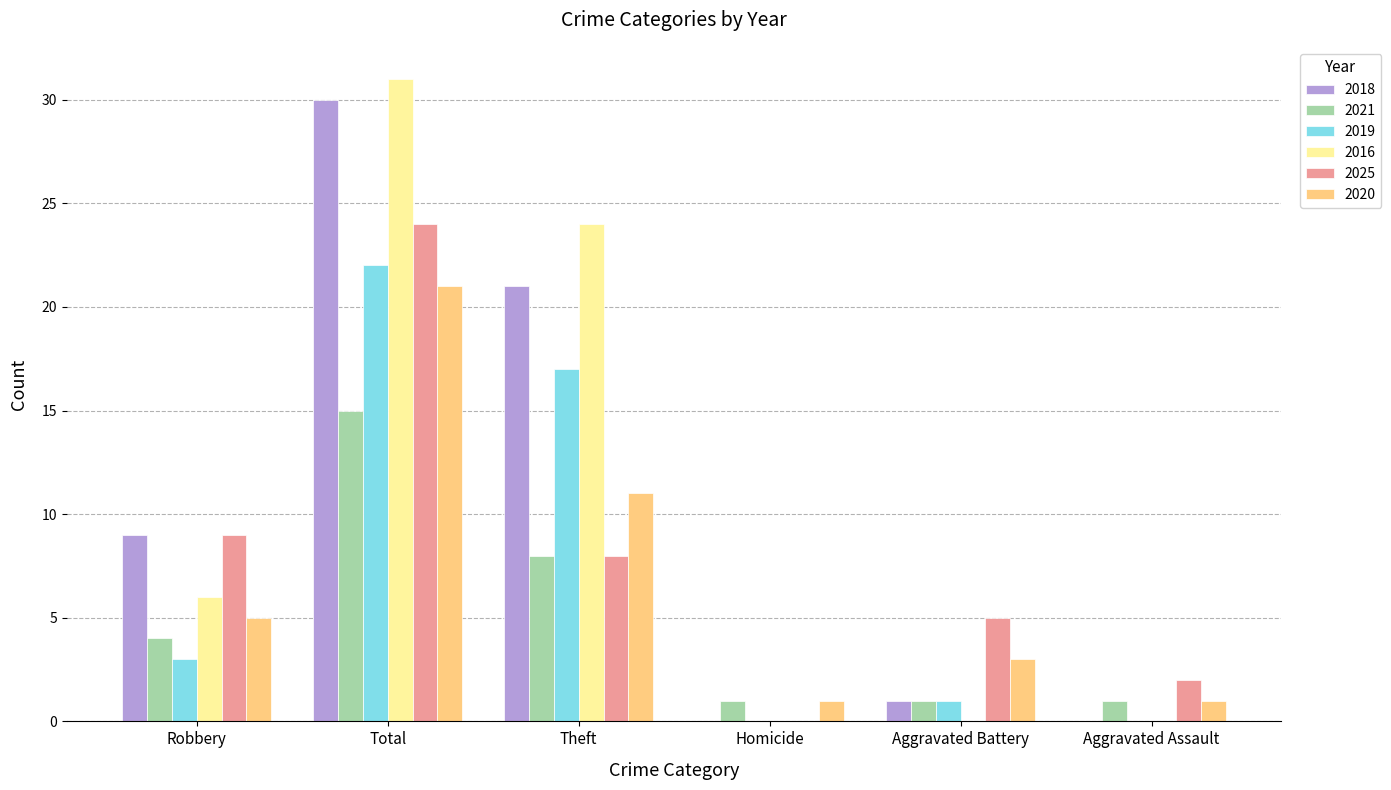

Which series changed the most between Total and Aggravated Battery?

2016